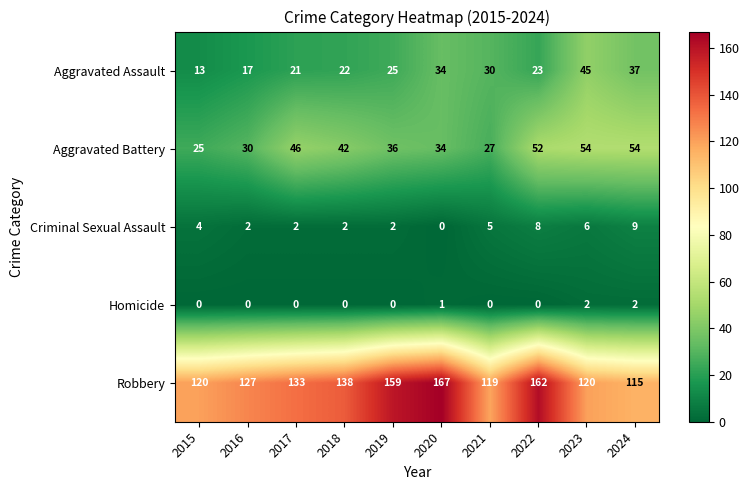

How many values in Homicide are above zero?

3